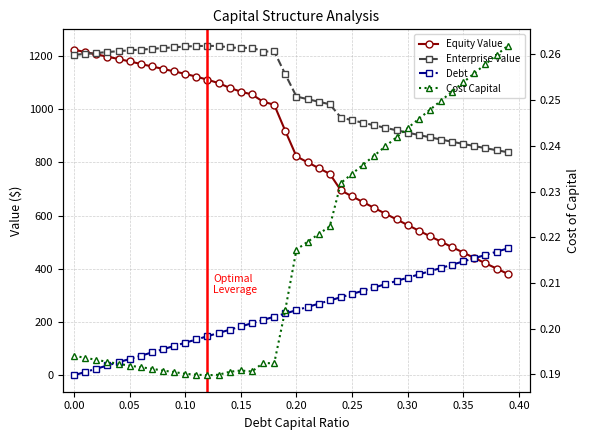

Is it true that Debt equals 132.2 at 0.35?

False